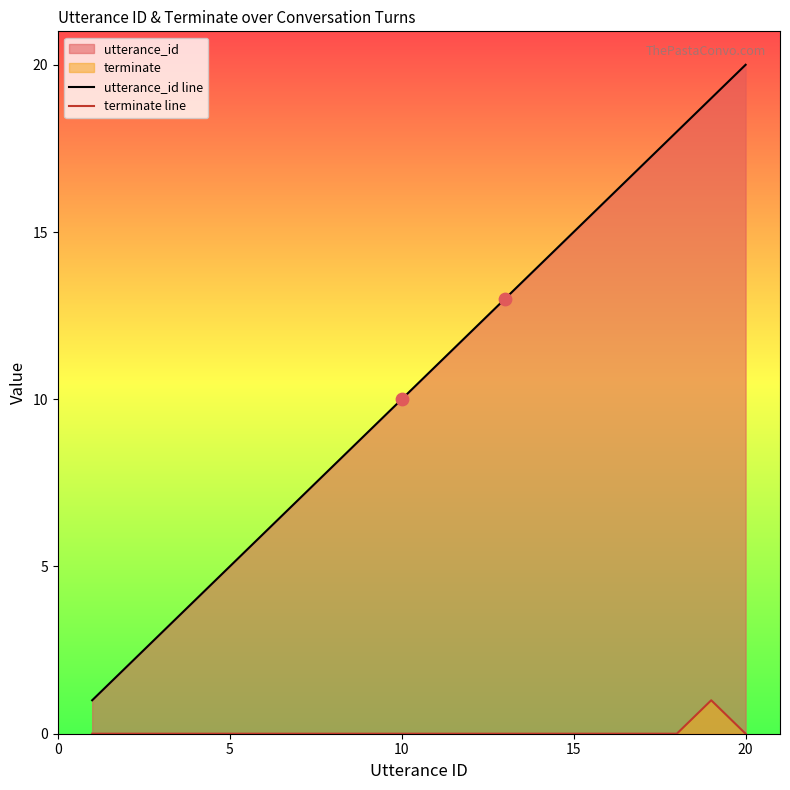

Which series reaches the minimum Y coordinate?

terminate line